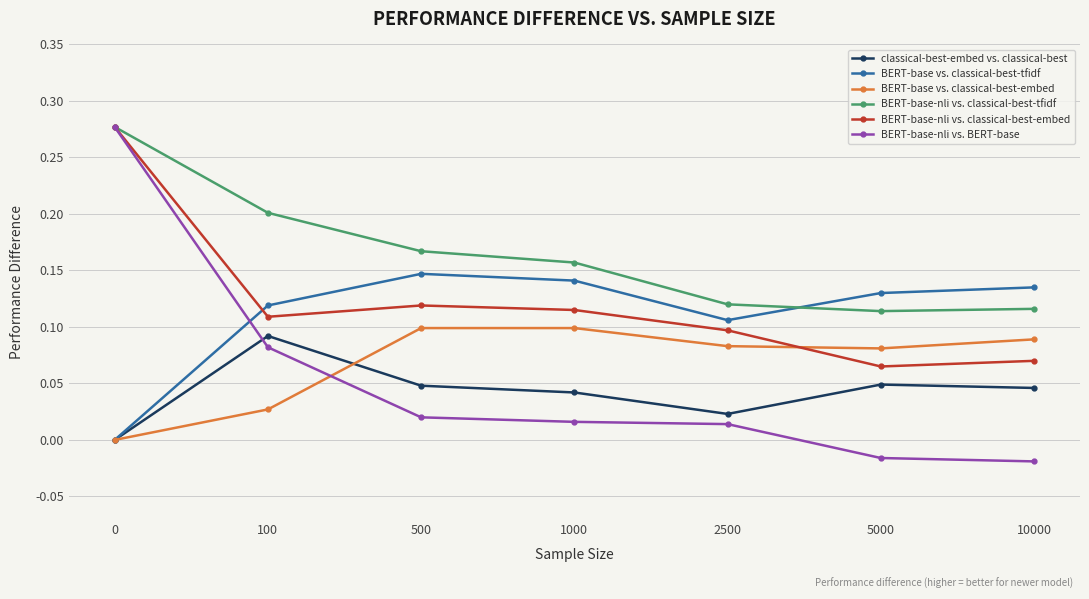

Is this an area chart (filled region under the line)?

No